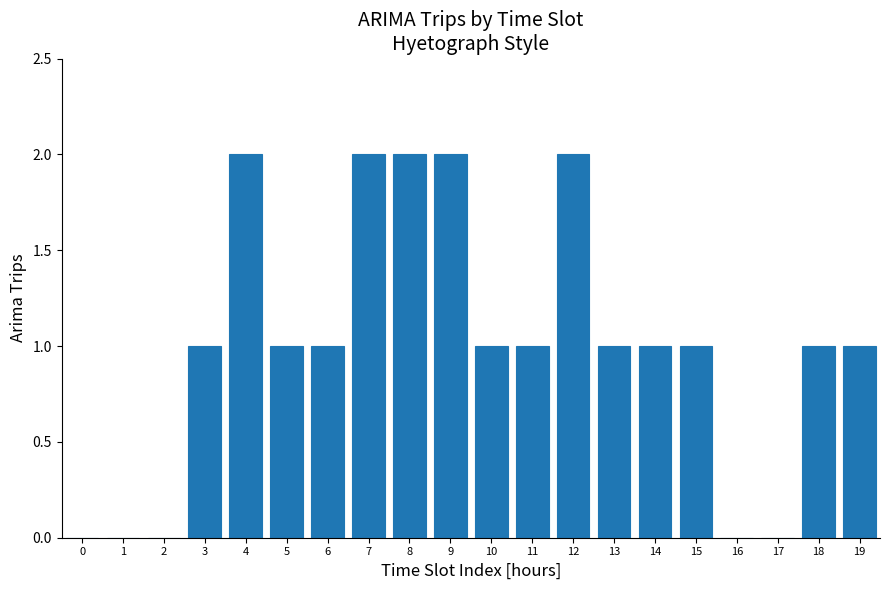

Reading left to right, list all the values displayed in this chart.

0=0	1=0	2=0	3=1	4=2	5=1	6=1	7=2	8=2	9=2	10=1	11=1	12=2	13=1	14=1	15=1	16=0	17=0	18=1	19=1